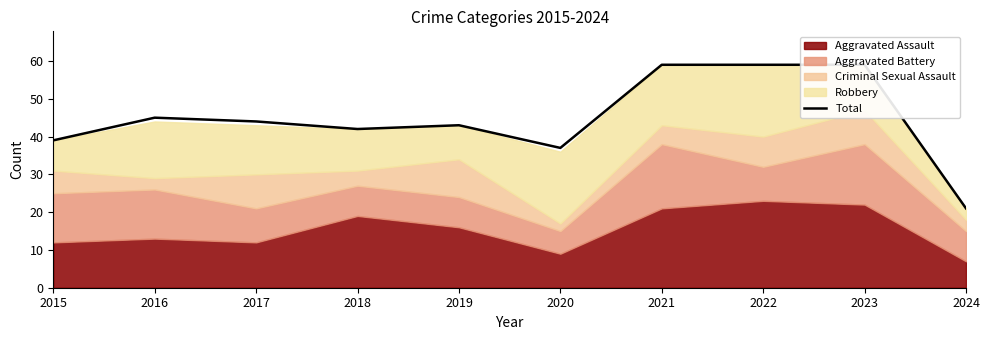

The value at 2019 is 43. True or false?

True